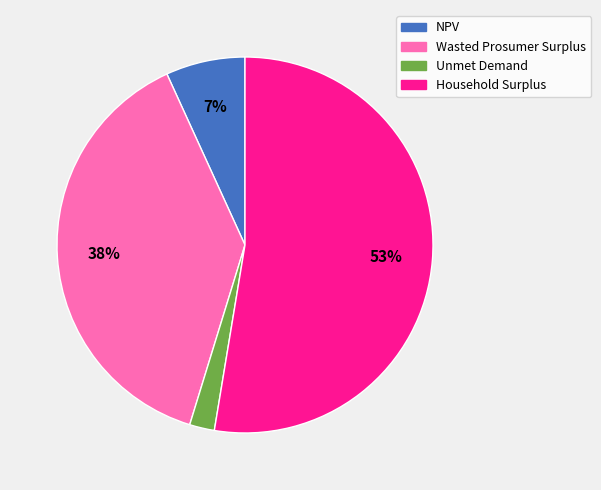

Rank the categories by value from lowest to highest.

Unmet Demand, NPV, Wasted Prosumer Surplus, Household Surplus